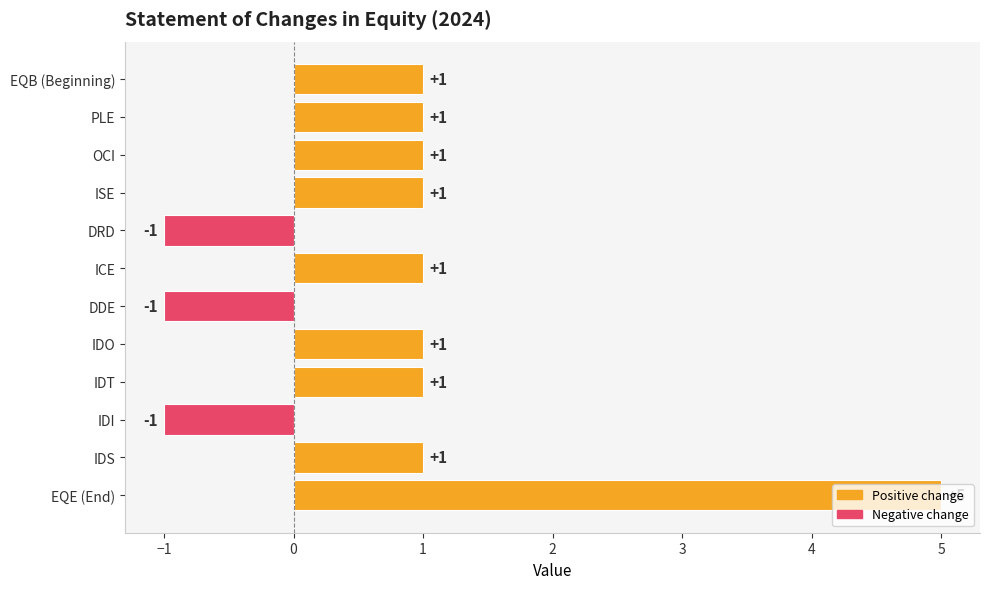

Between EQE (End) and ICE, which is larger?

EQE (End)